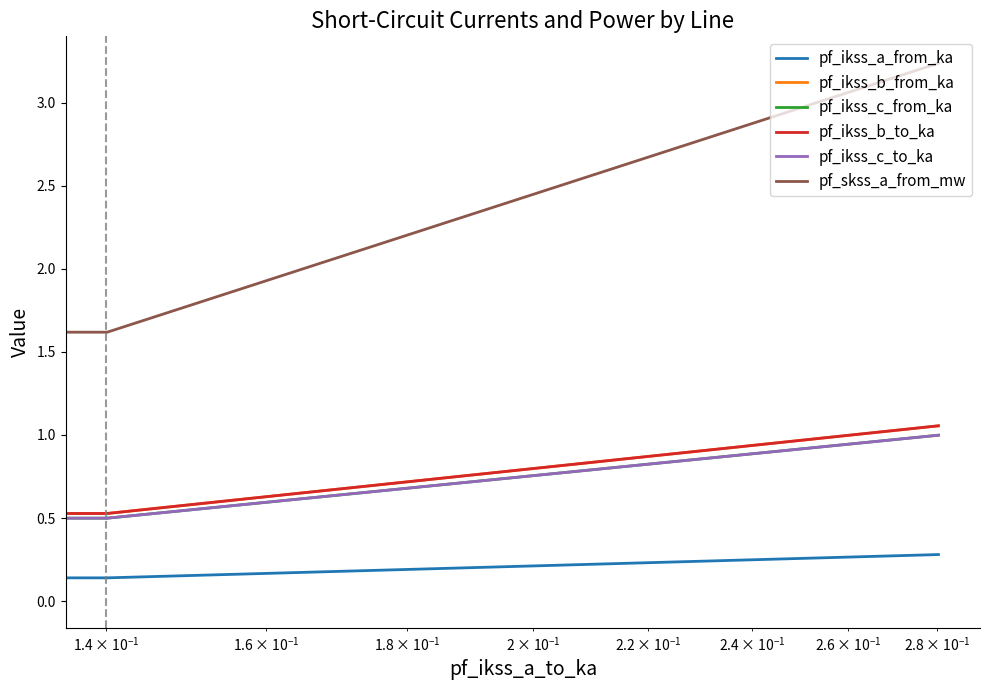

True or false: pf_ikss_c_to_ka has more than 0 interior local peaks.

True